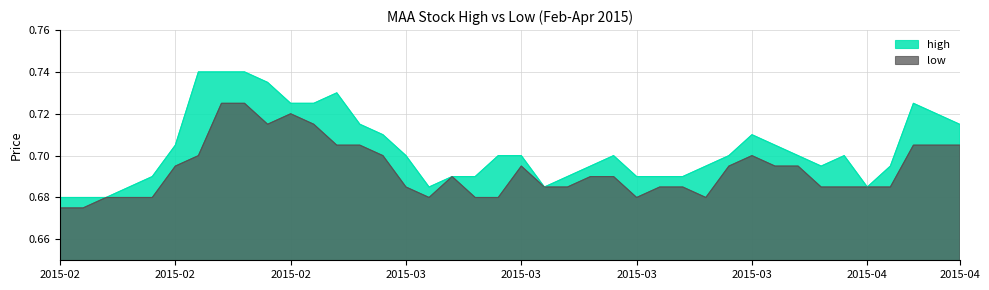

What position from the right is 2015-04-01?

5